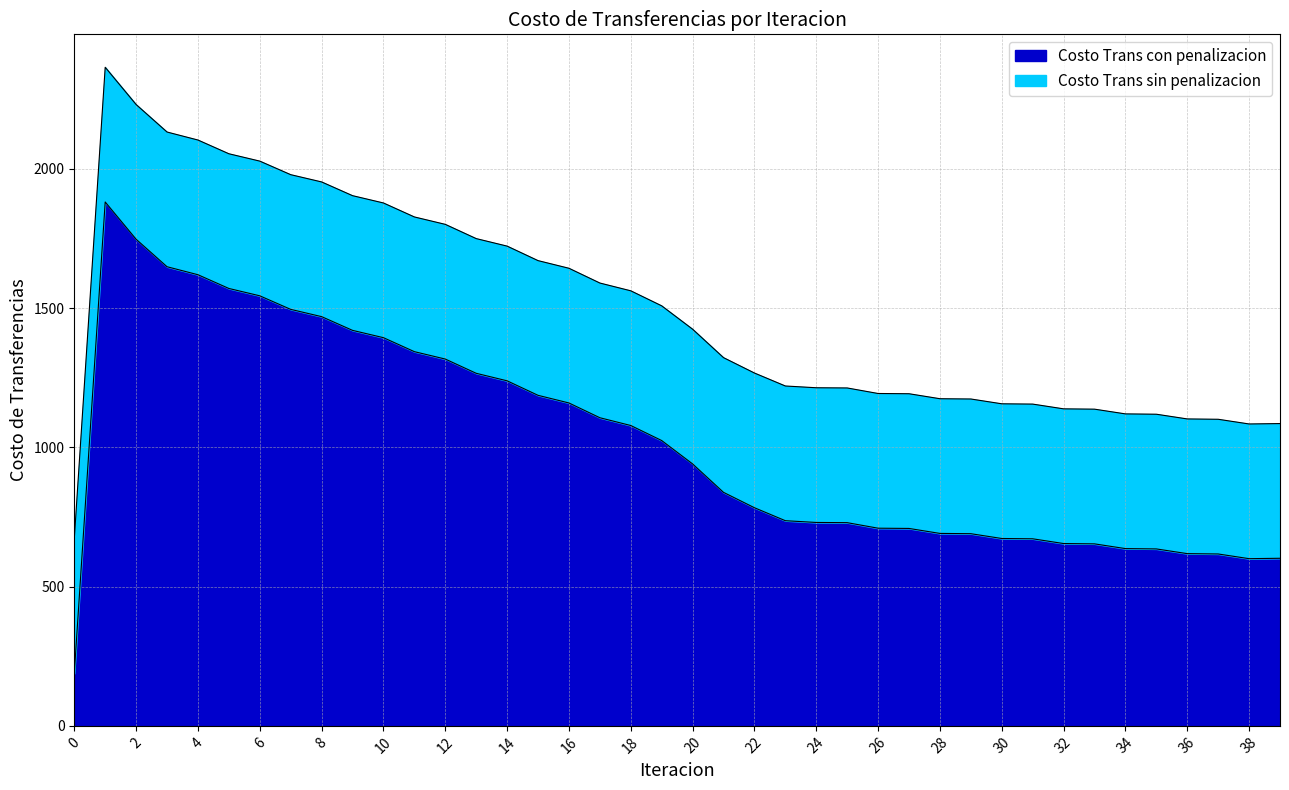

How many interior local valleys does the Costo Trans sin penalizacion series have?

1